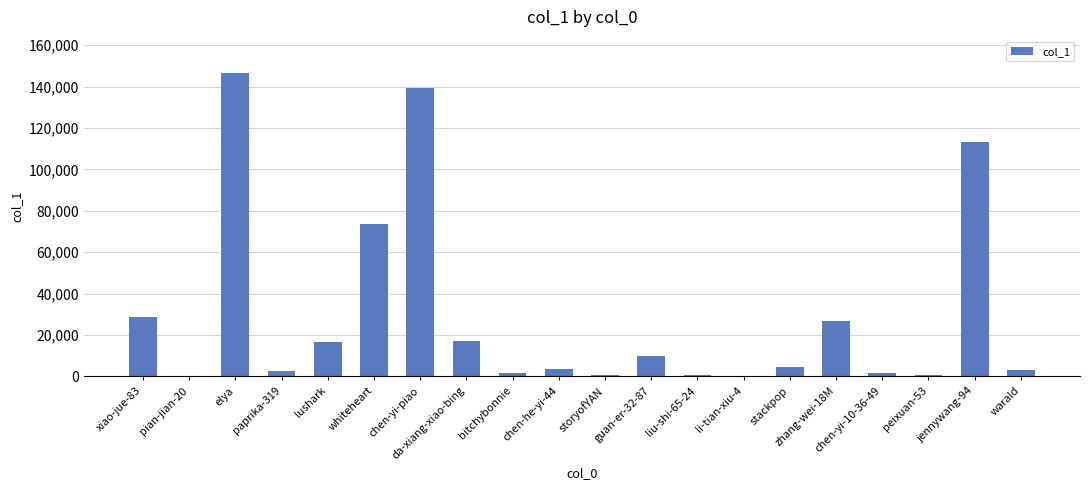

What value does the data have at lushark, to the nearest 50?

16450